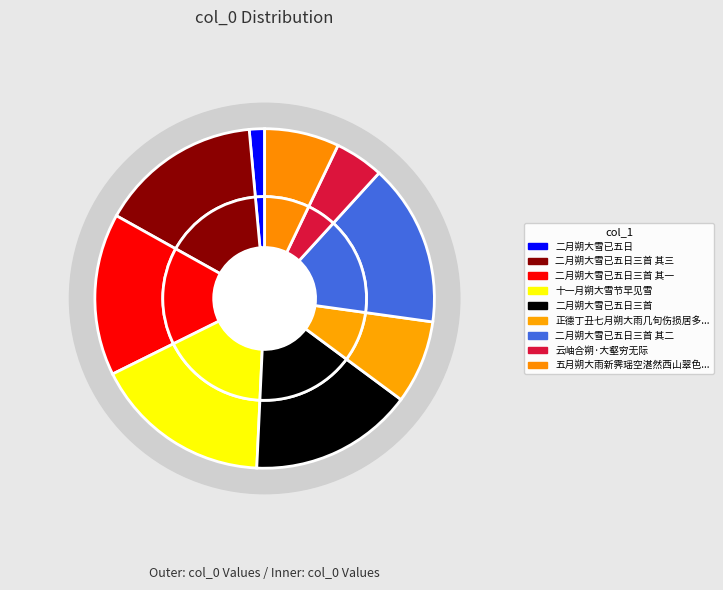

To the nearest percent, what percentage of the pie is 五月朔大雨新霁瑶空湛然西山翠色可挹?

7%